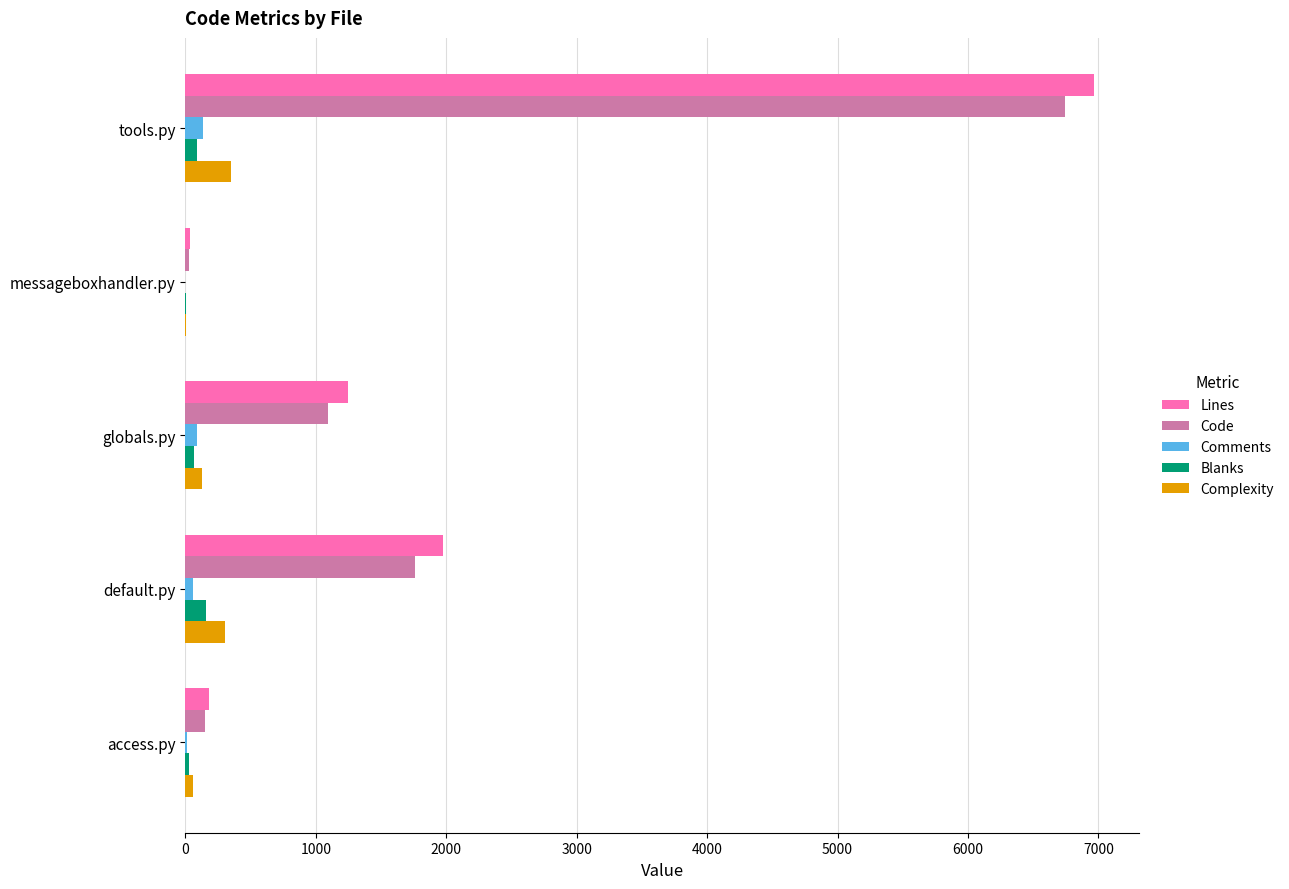

What is the maximum value shown in the chart?

6967